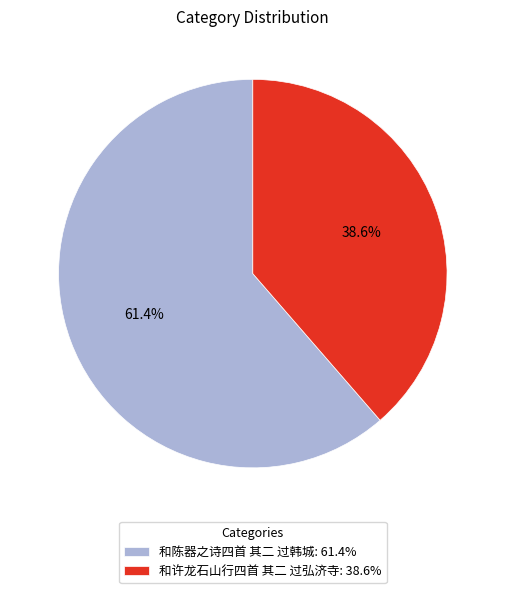

What percentage do 和许龙石山行四首 其二 过弘济寺 and 和陈器之诗四首 其二 过韩城 together represent?

100.0%